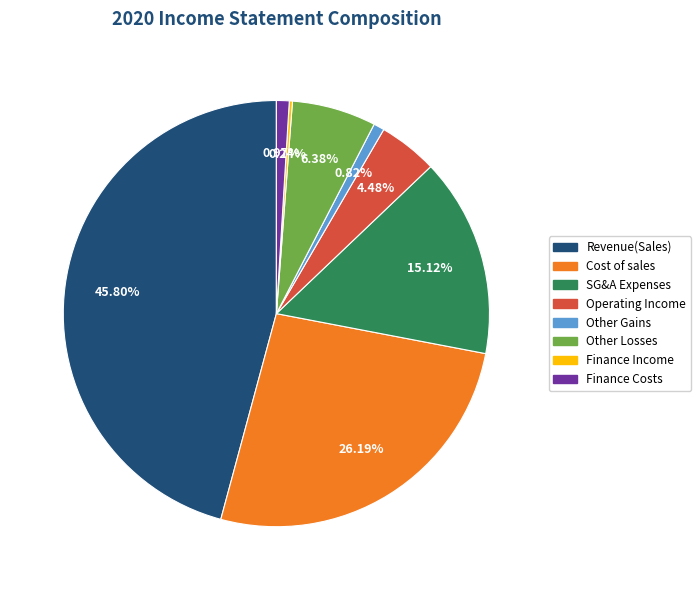

Is there any slice that represents more than half of the pie?

No